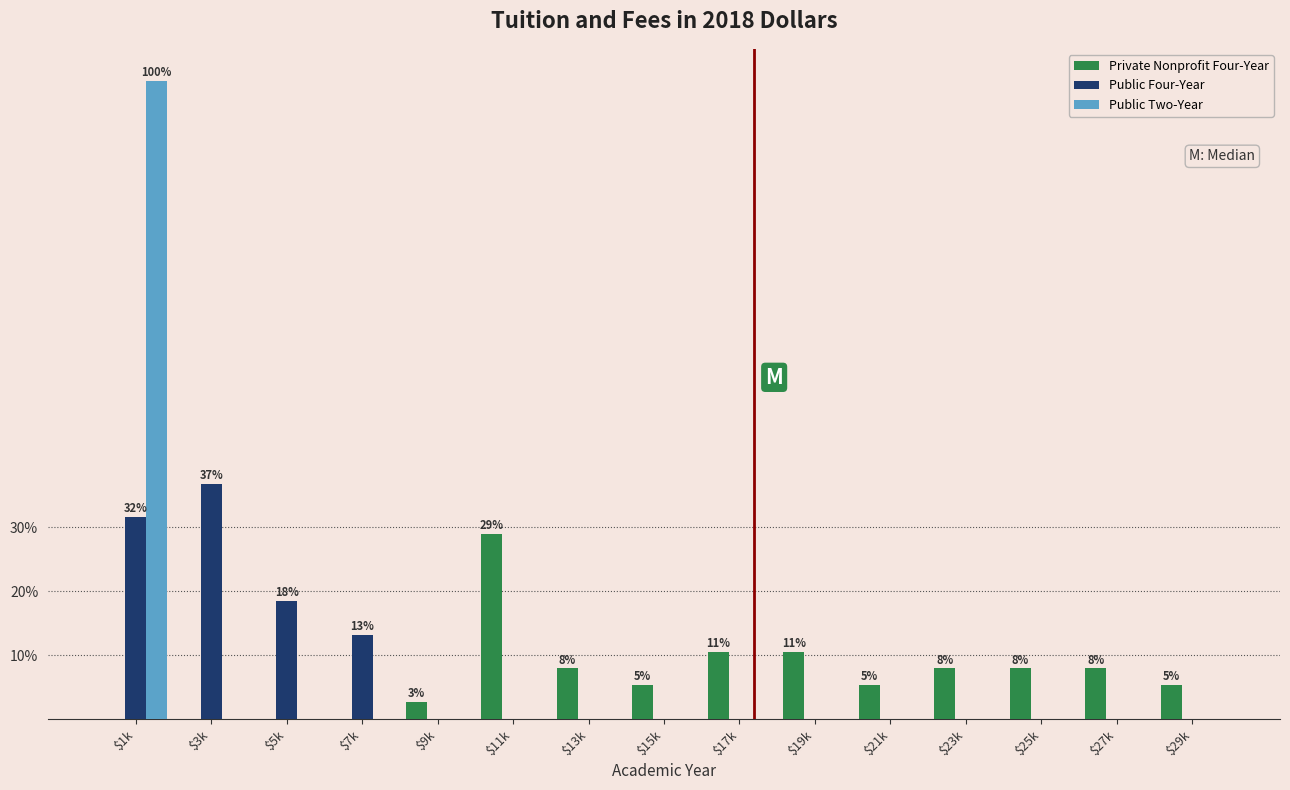

What is the total value across all series at $9k?

2.6